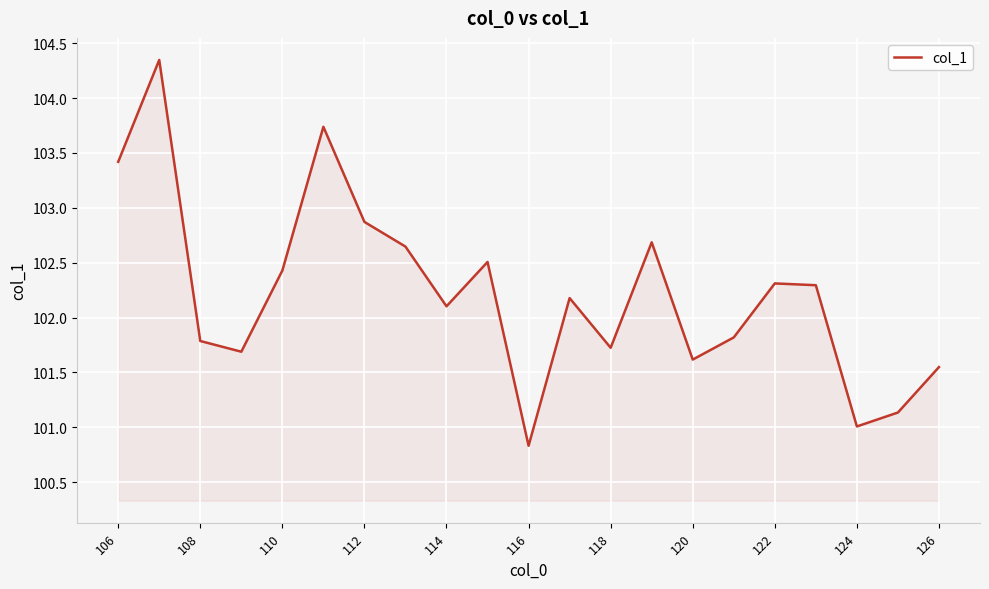

What is the smallest value displayed?

100.8